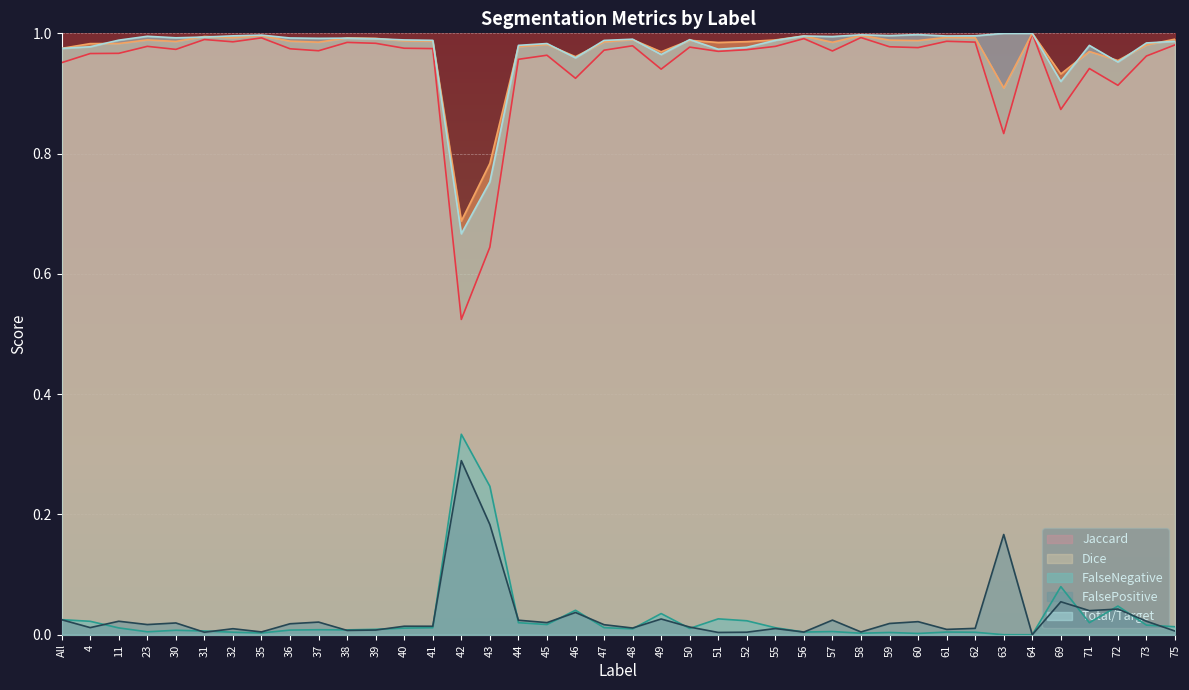

What is the total value across all series at 32?

3.0